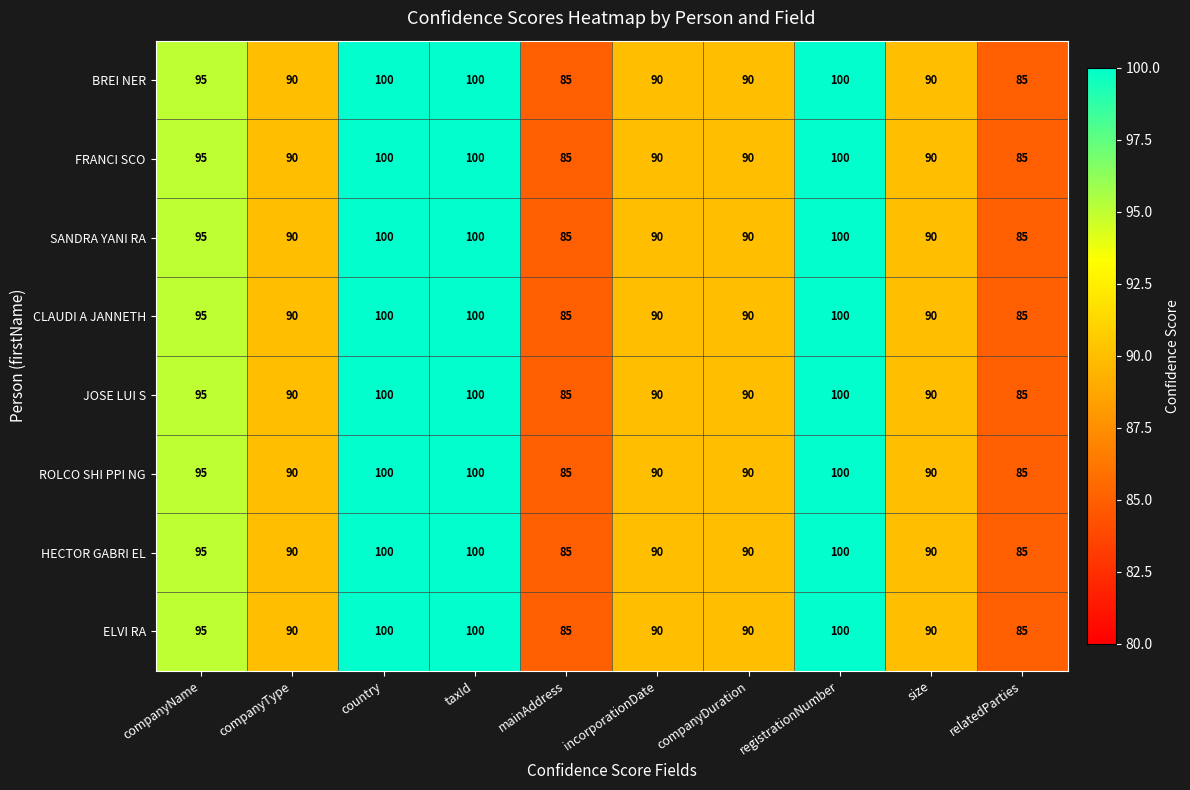

At how many categories does at least one series exceed 93?

4